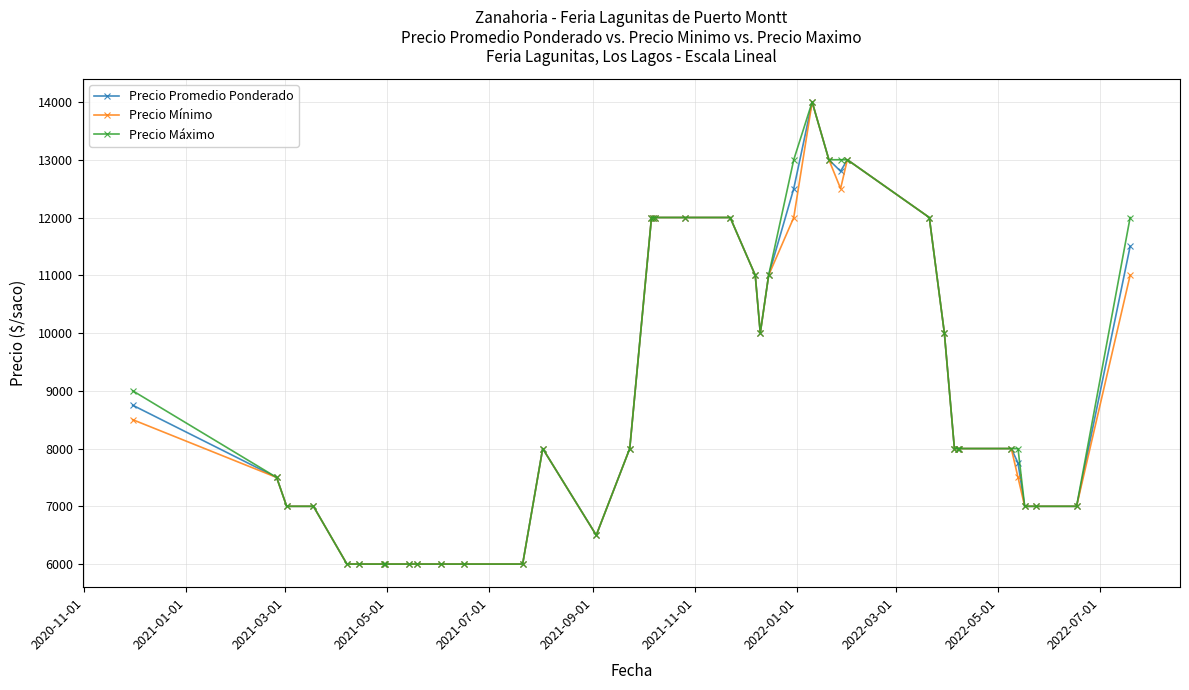

True or false: Precio Mínimo has more than 2 interior local peaks.

True